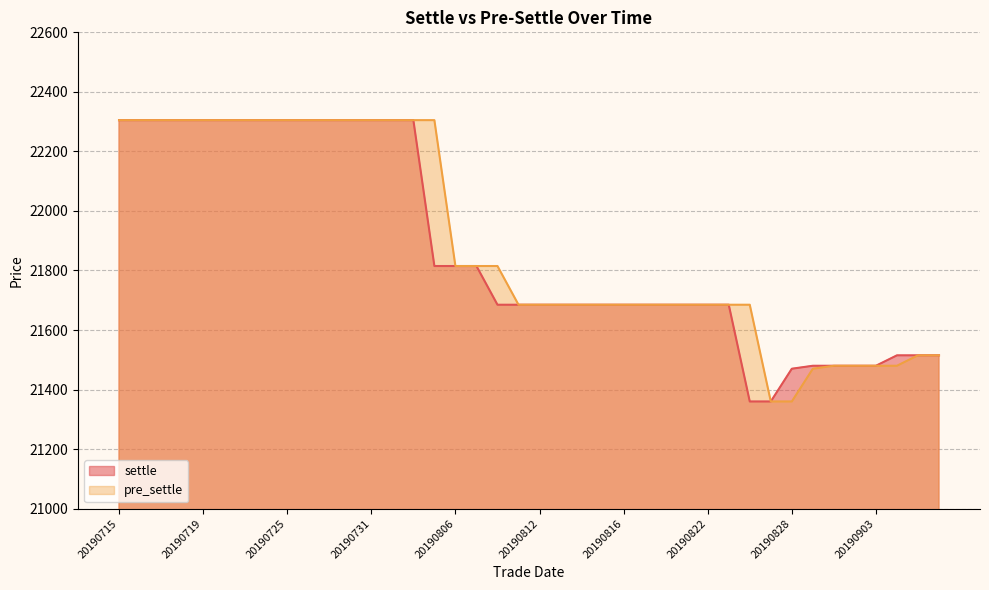

How many lines are shown in the chart?

2